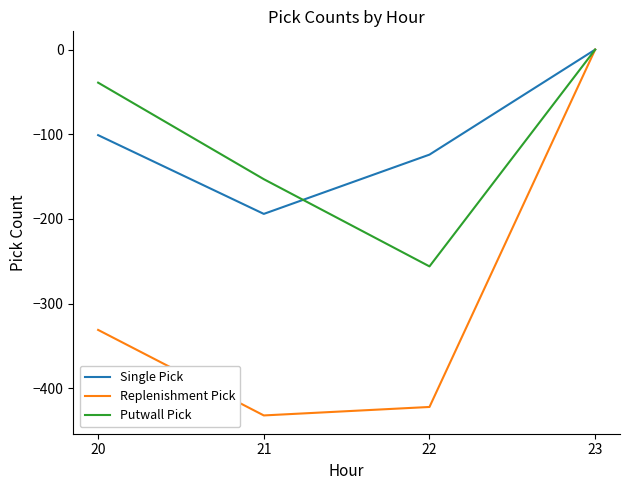

Reading left to right, what are all the values shown in this chart?

Single Pick: 20=-101	21=-194	22=-124	23=0
Replenishment Pick: 20=-331	21=-432	22=-422	23=0
Putwall Pick: 20=-39	21=-153	22=-256	23=0